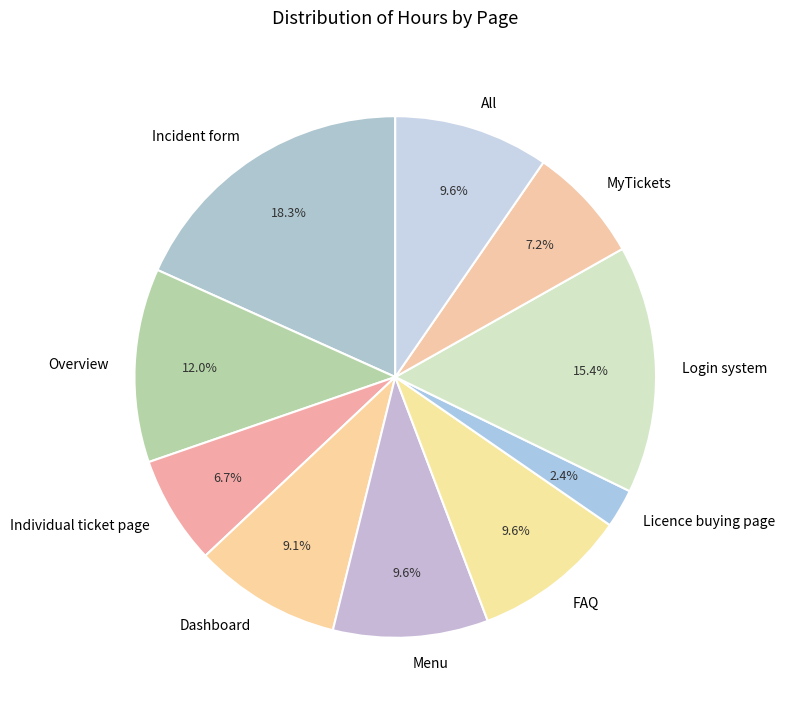

What portion of the pie excludes Login system?

84.6%